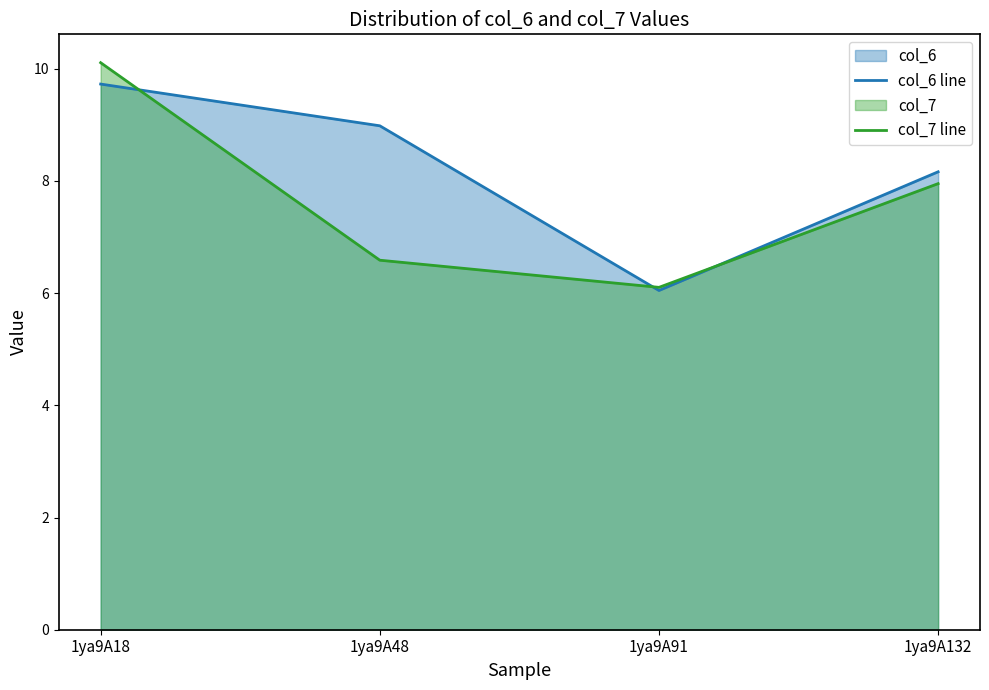

True or false: col_7 line has a value of 9.2 at 1ya9A91.

False